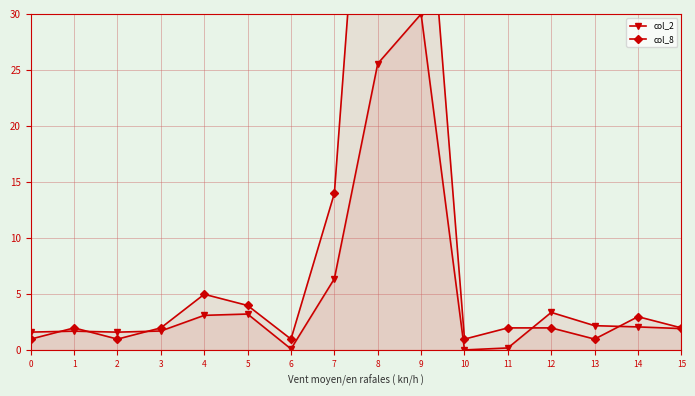

What is the value of the col_2 point at the 10th from the left?

30.0